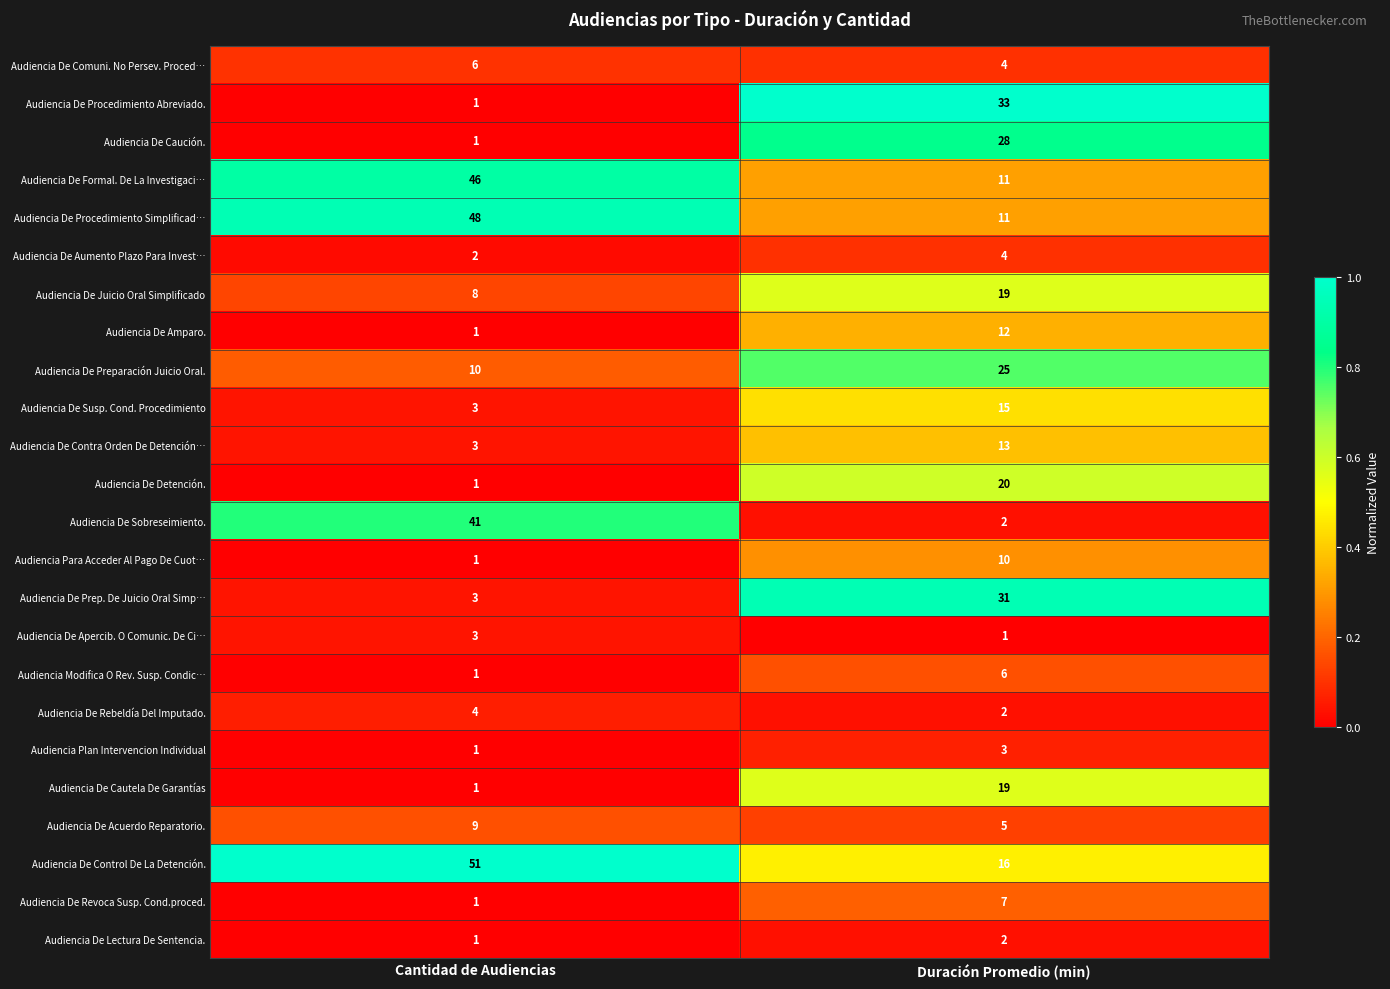

Which series changed the most between Cantidad de Audiencias and Duración Promedio (min)?

Audiencia De Sobreseimiento.